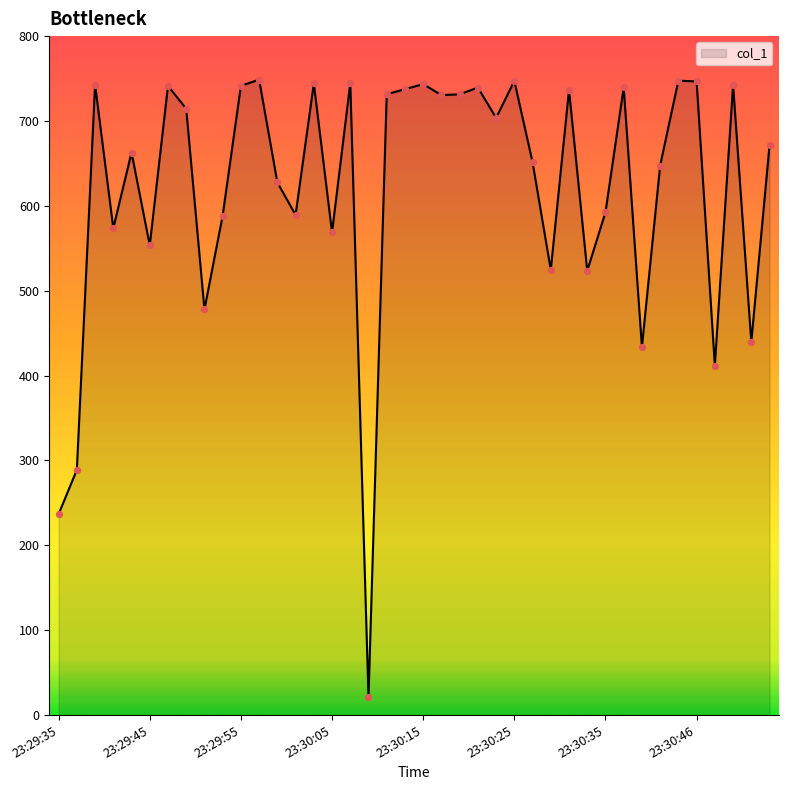

What is the minimum value shown in the chart?

21.0